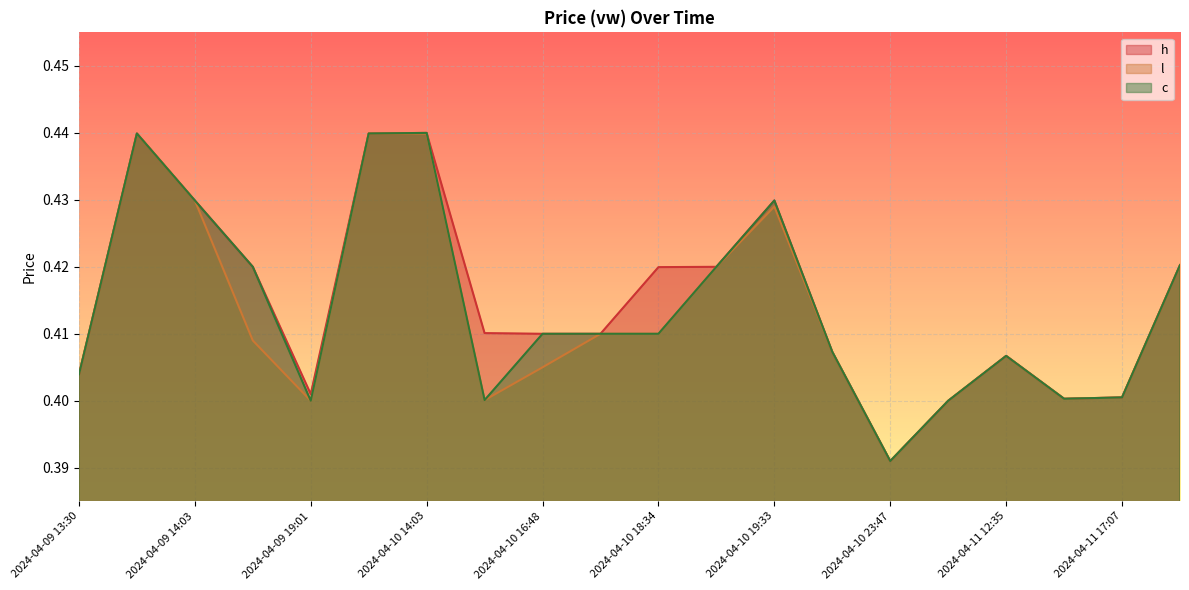

The value of h at 2024-04-10 19:33 is 0.4. True or false?

True